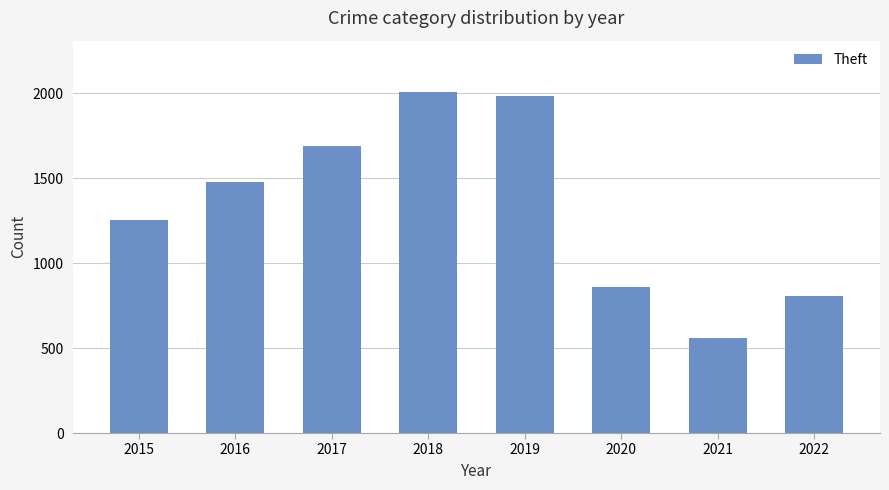

The chart shows a value of 562 at 2021. True or false?

True